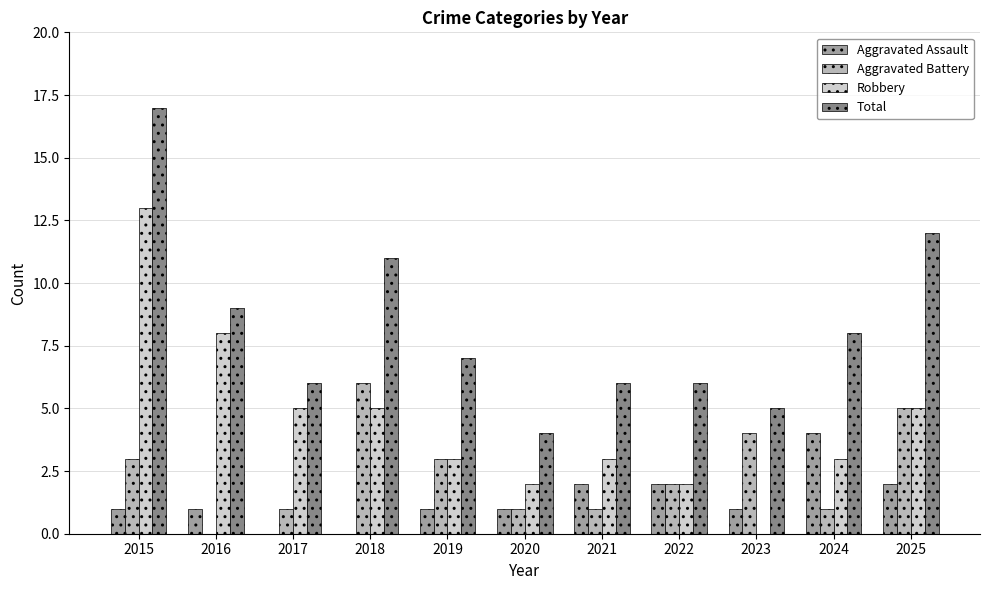

Is the value of Aggravated Battery at 2022 greater than the value of Aggravated Assault at 2017?

Yes